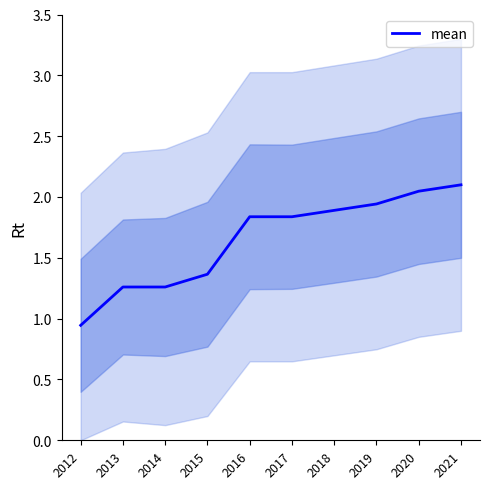

Rank the categories by value from lowest to highest.

2012, 2013, 2014, 2015, 2016, 2017, 2018, 2019, 2020, 2021